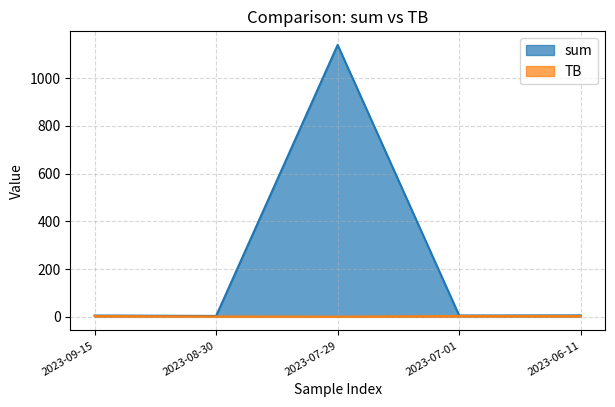

How many values in the sum series are below 5?

1